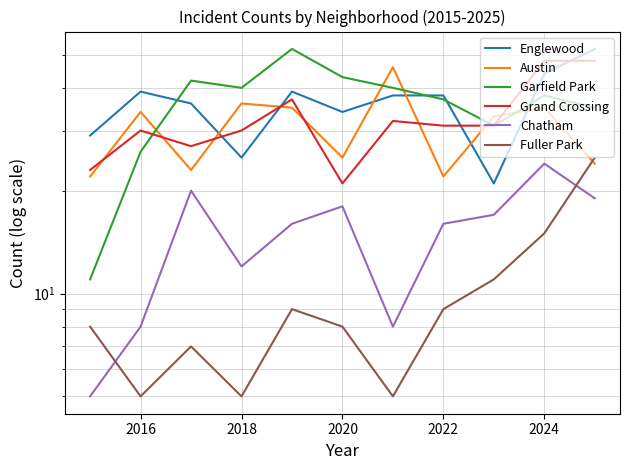

What is the difference between the second highest and minimum values in the Grand Crossing series?

27